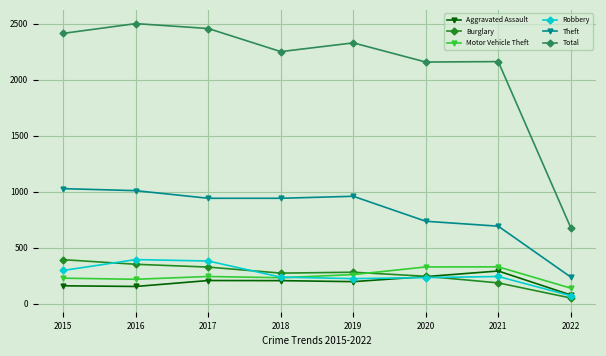

Count the number of data series in this chart.

6